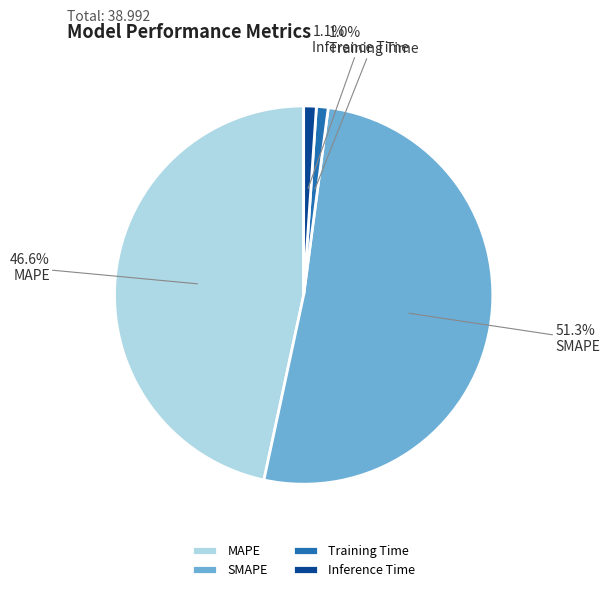

True or false: Inference Time accounts for 1% of the total.

True